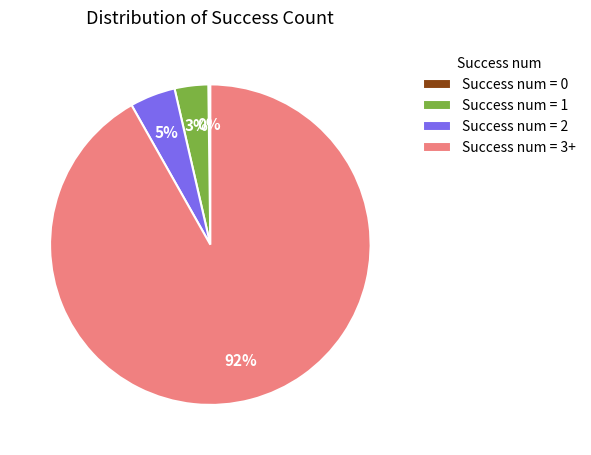

What percentage is the Success num = 1 slice, to the nearest percent?

3%